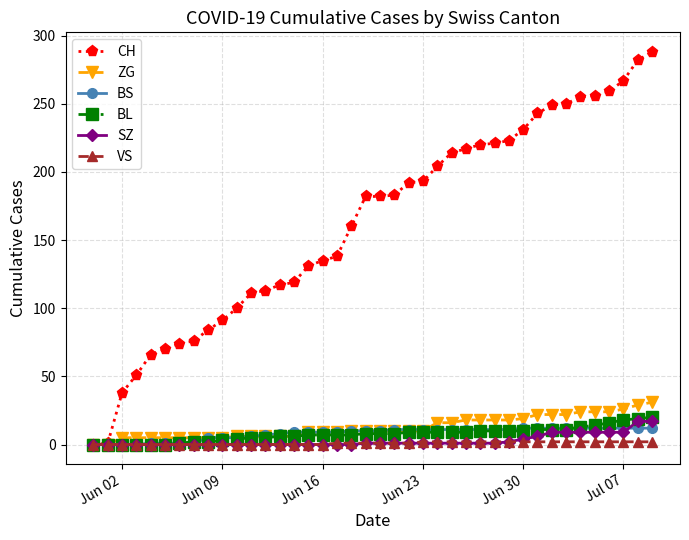

Which series has the largest total across all categories?

CH